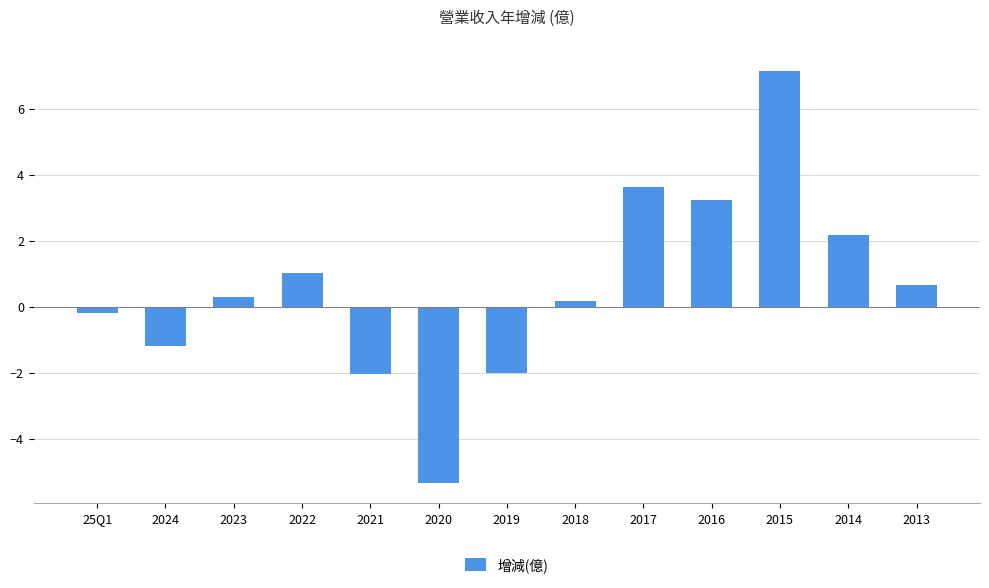

Reading left to right, extract all data points from this chart.

-0.2	-1.2	0.3	1.0	-2.0	-5.3	-2.0	0.2	3.6	3.2	7.1	2.2	0.7